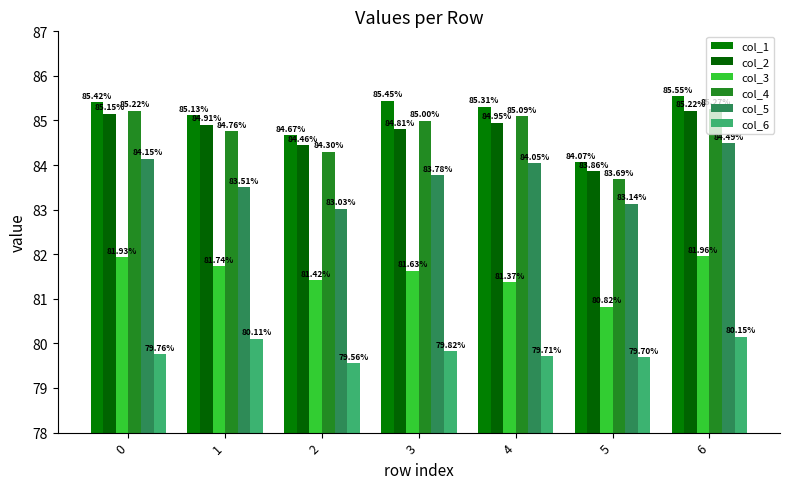

The col_5 series shows 118.7 at 1. True or false?

False